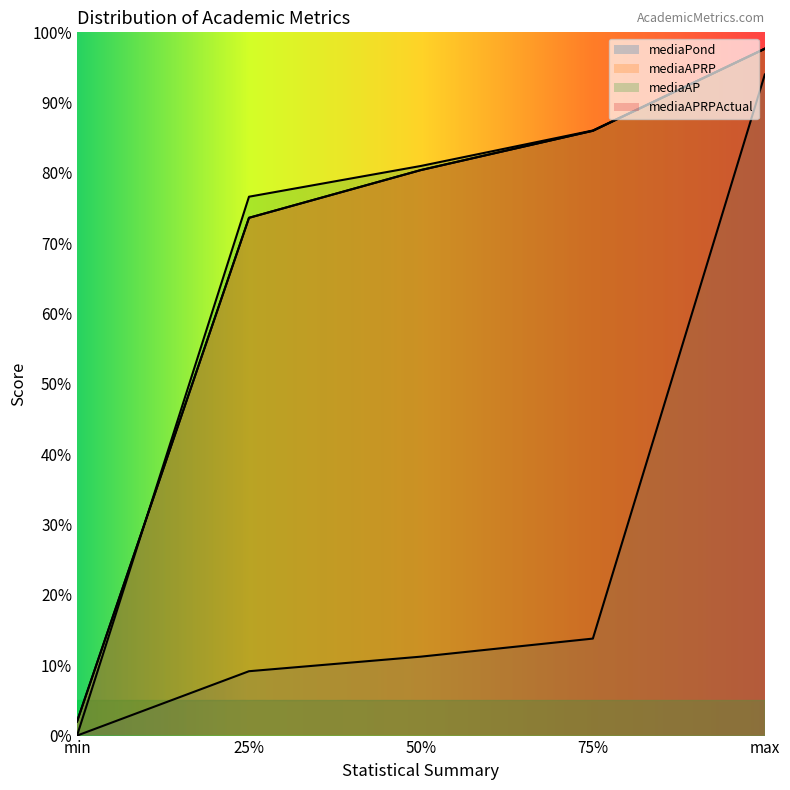

Which series has the widest spread of values?

mediaAP